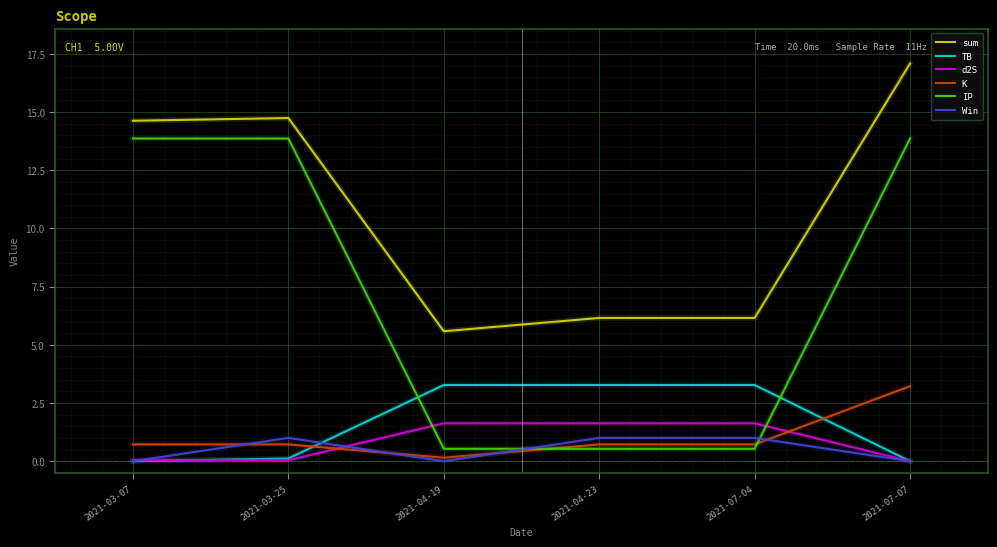

True or false: d2S and sum cross at least once.

False